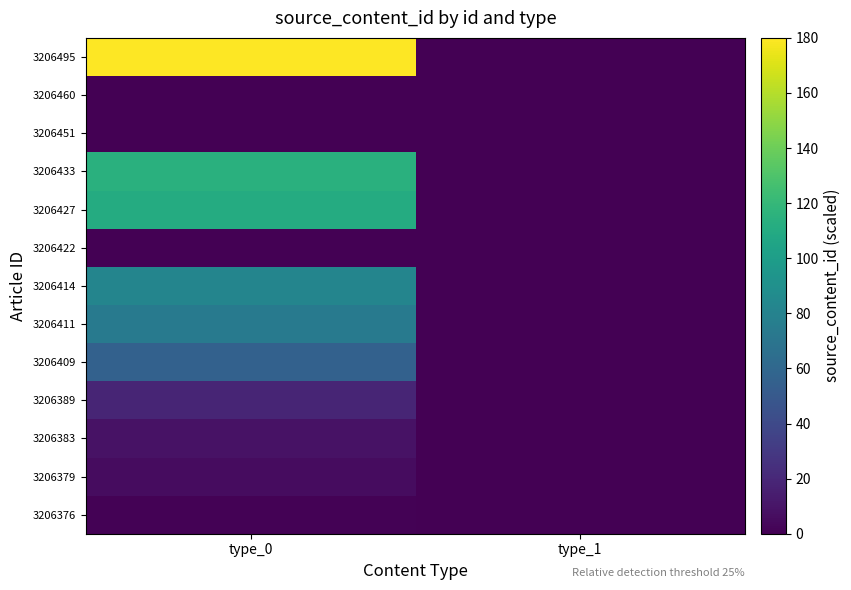

How many data points does each series have?

2